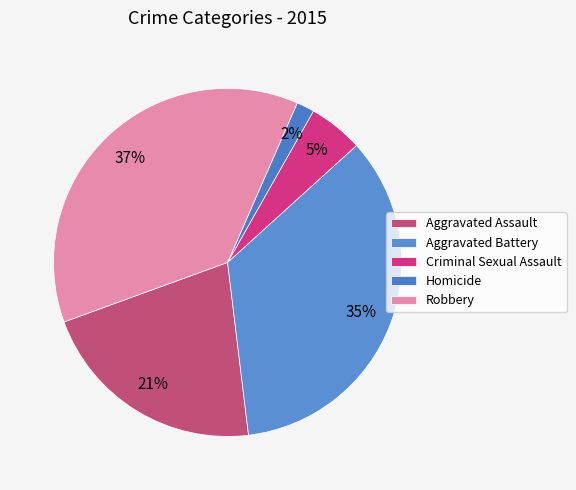

Which slice is the largest?

Robbery